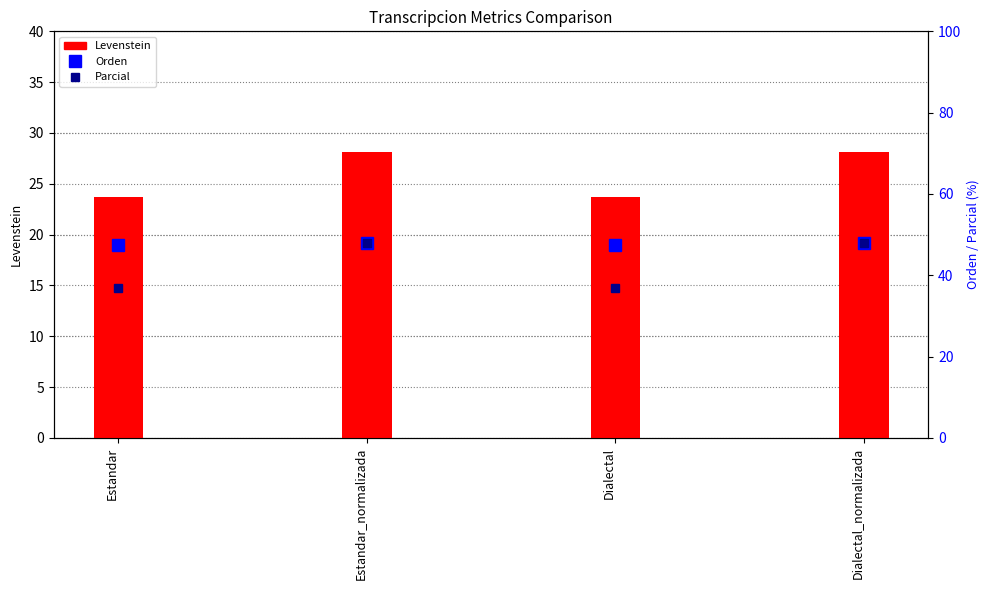

True or false: Parcial has a value of 36.9 at Estandar.

True